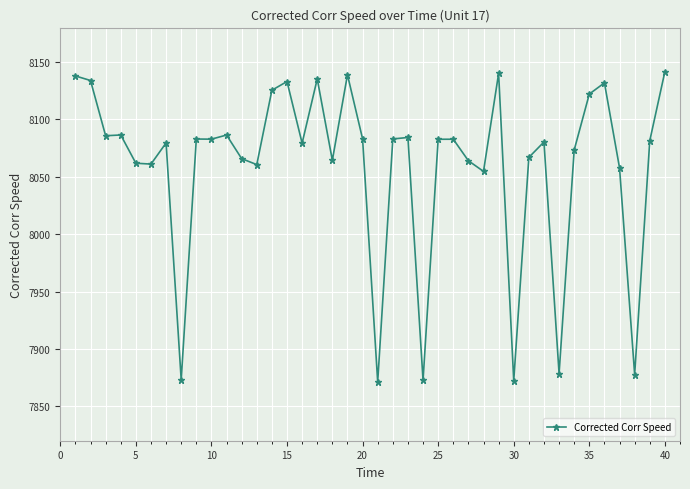

True or false: there are more than 1 points higher than both neighbors.

True